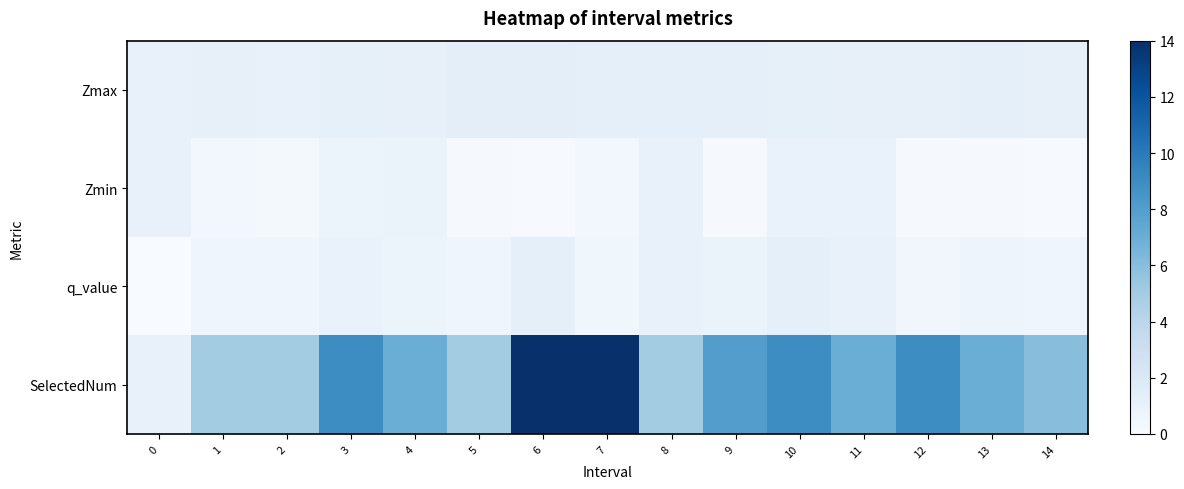

At which category is the sum across all series the highest?

6